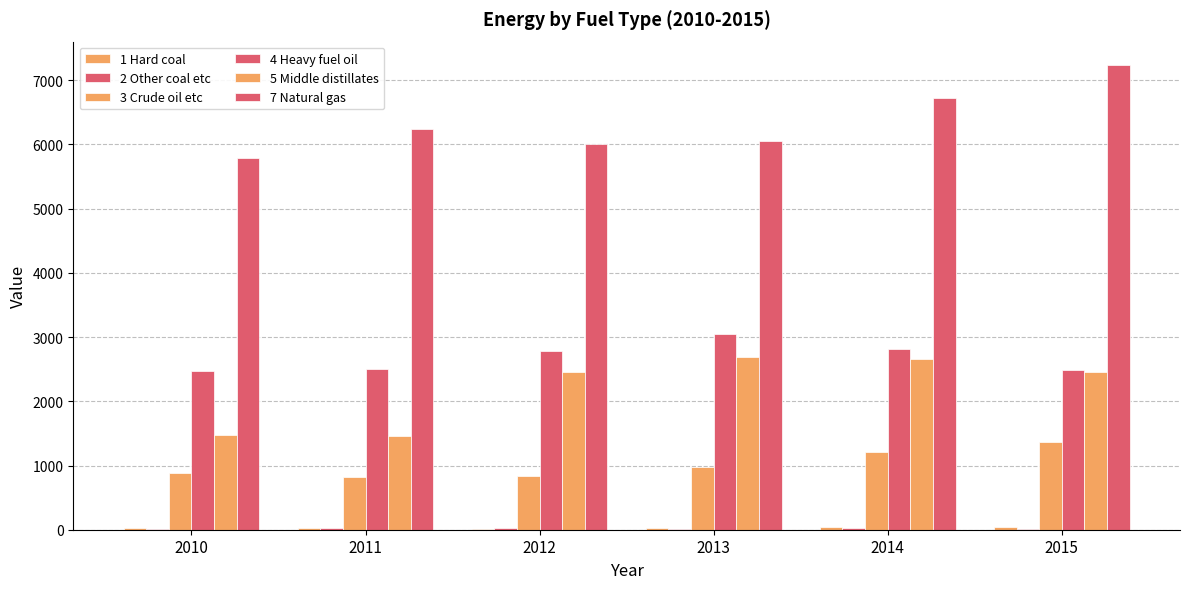

True or false: 2 Other coal etc has a value of 26.2 at 2013.

False